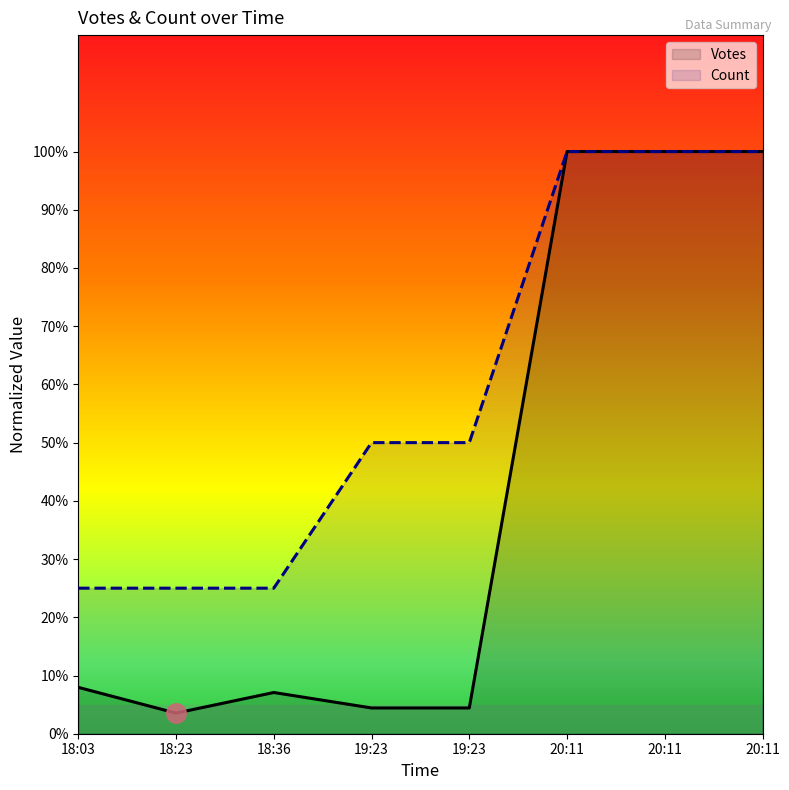

The Votes series shows 4.4 at 19:23. True or false?

True